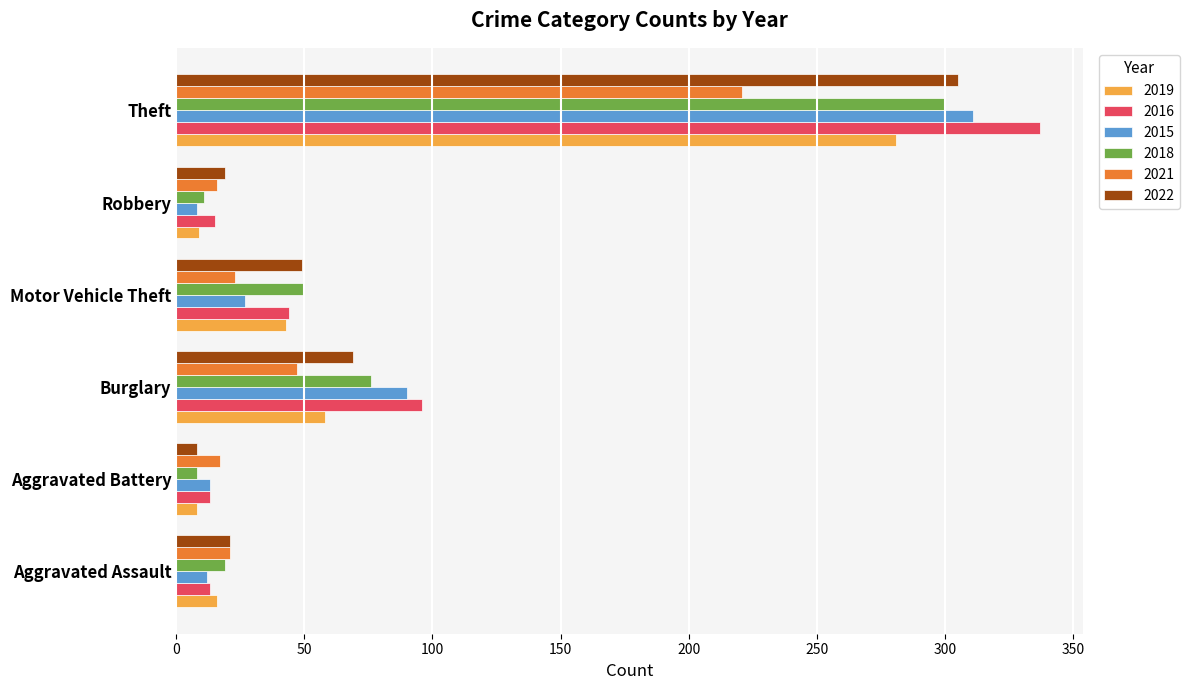

What are all the series names shown in the legend?

2019, 2016, 2015, 2018, 2021, 2022